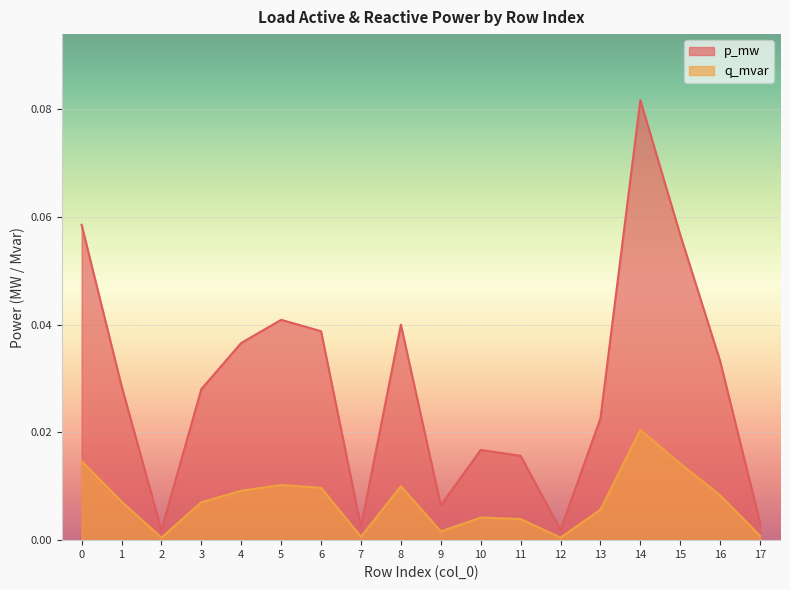

Does the chart display data point markers on the line(s)?

No